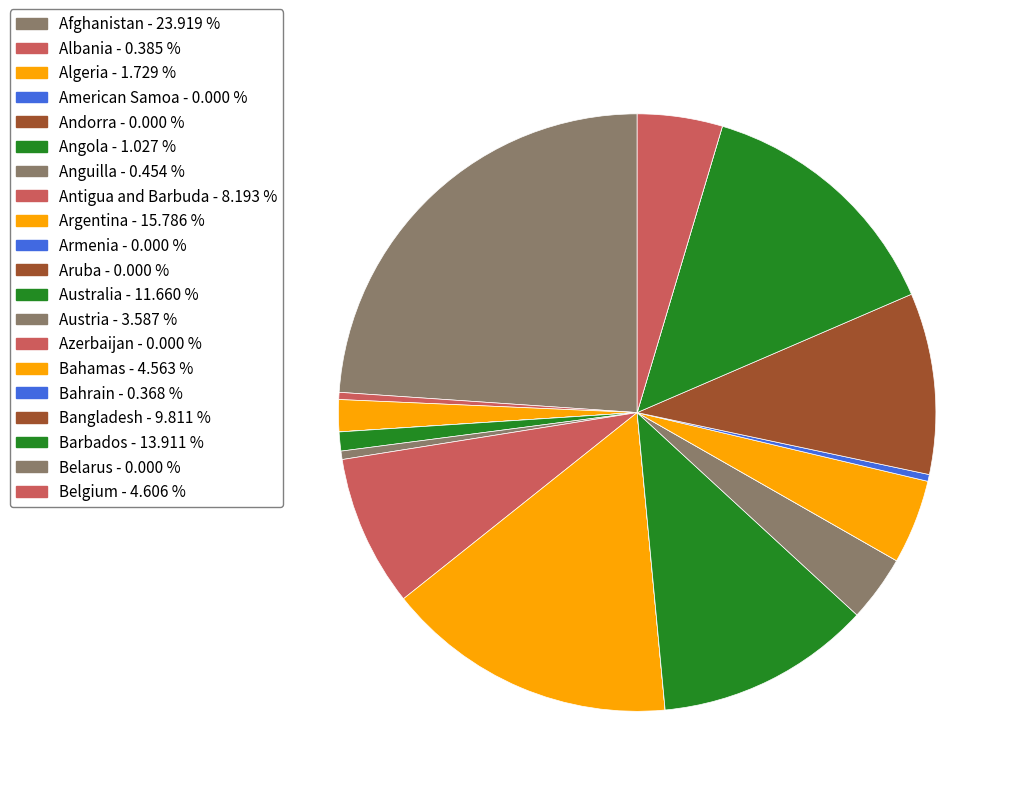

To the nearest percent, what percentage of the pie is Antigua and Barbuda?

8%